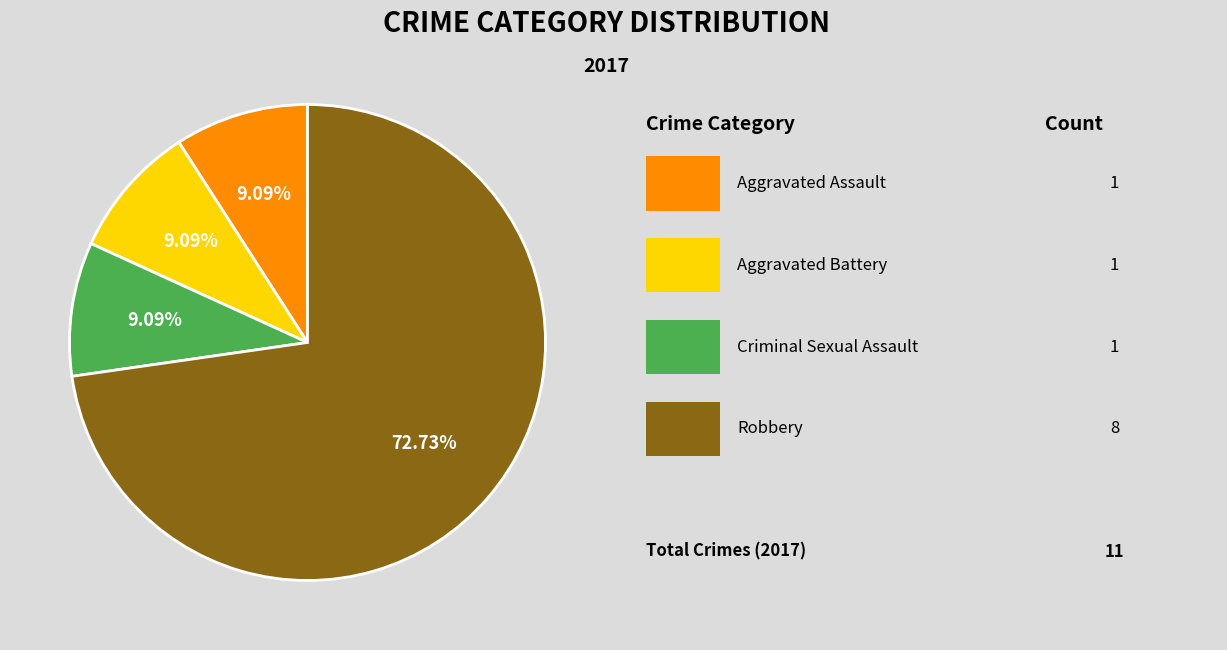

Count the number of slices in the pie.

4